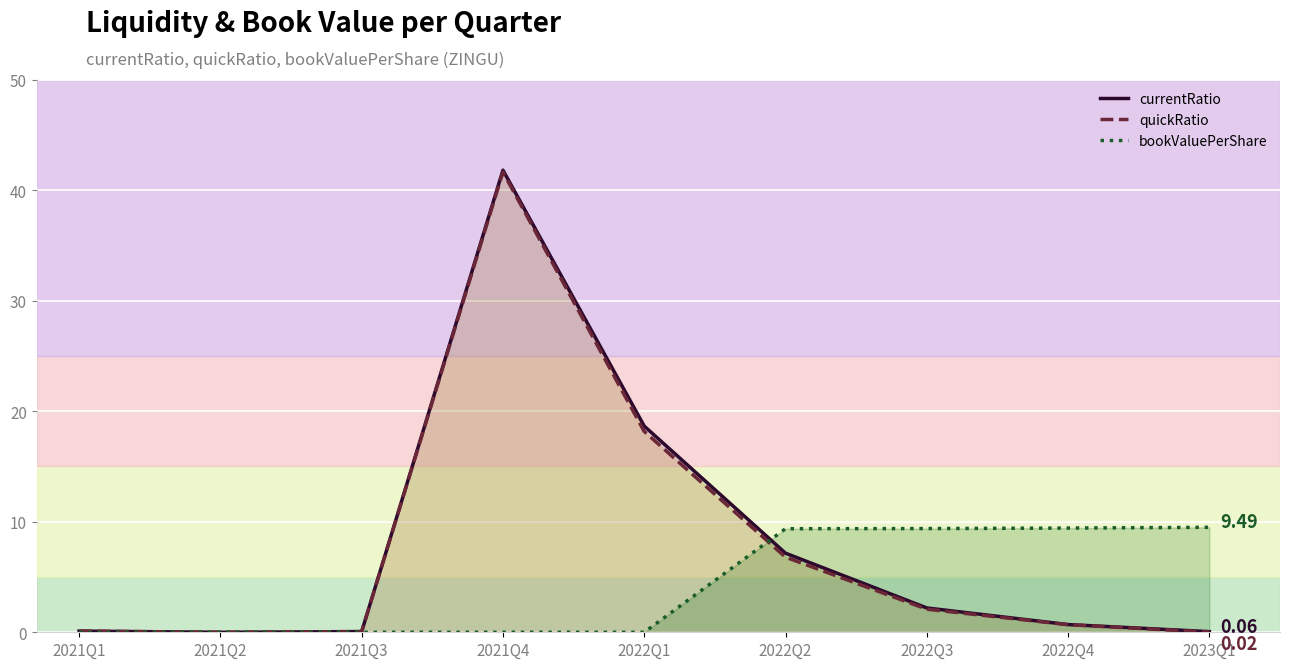

Is it true that bookValuePerShare equals 9.5 at 2023Q1?

True